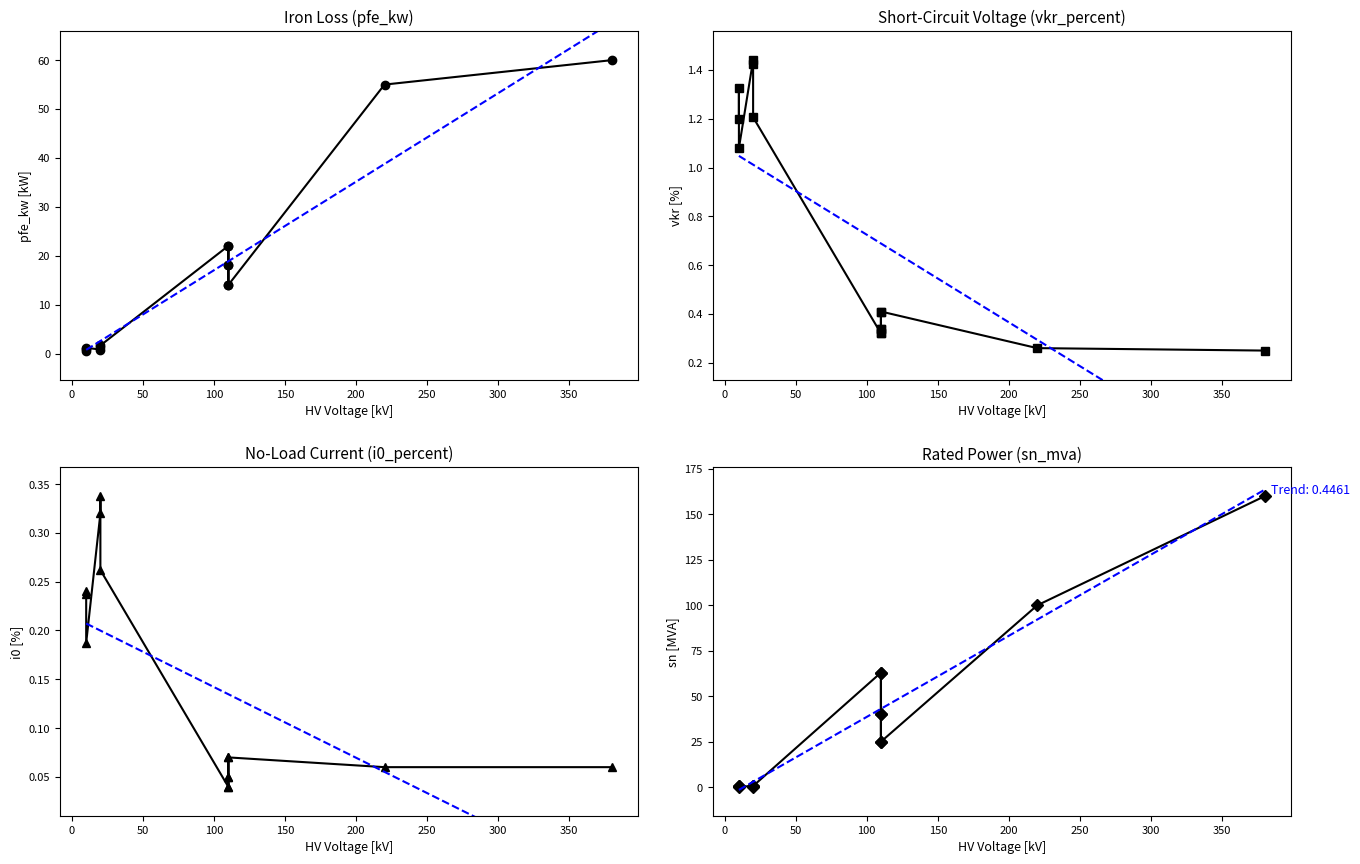

What is the average value of the pfe_kw series?

16.4